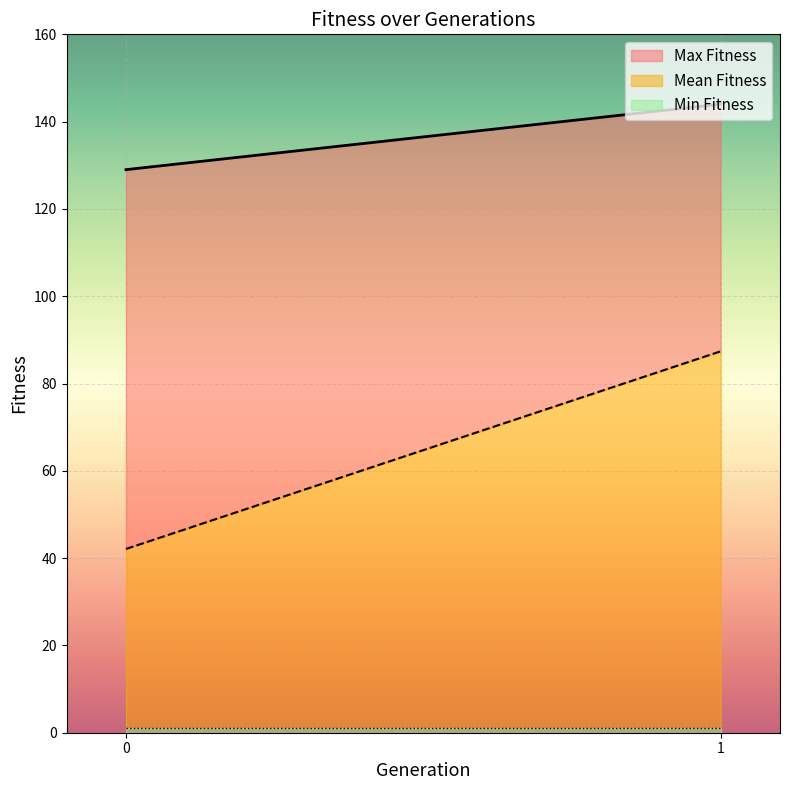

What is the minimum value for Min Fitness?

1